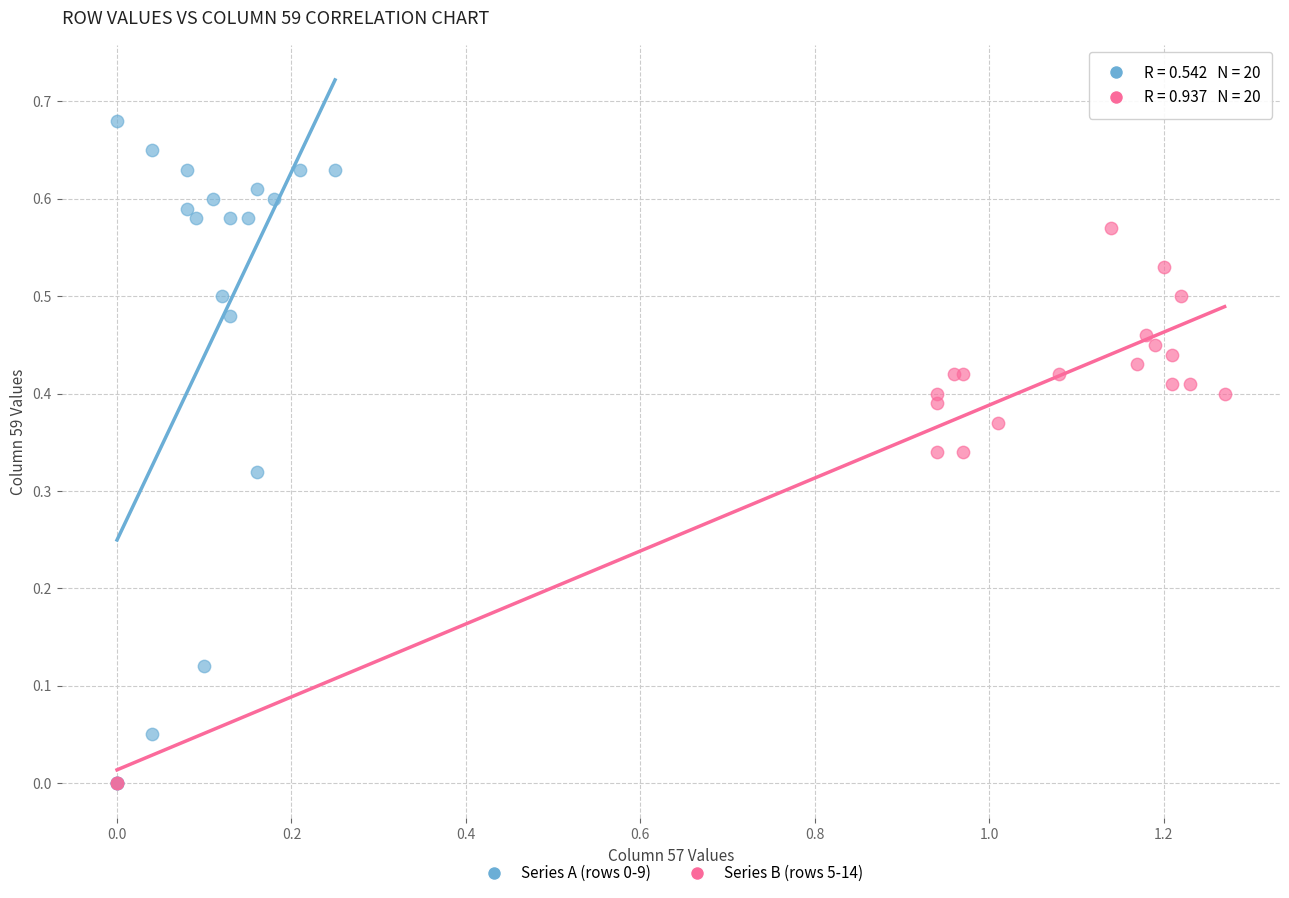

Which series contains the highest Y value?

Series A (rows 0-9)